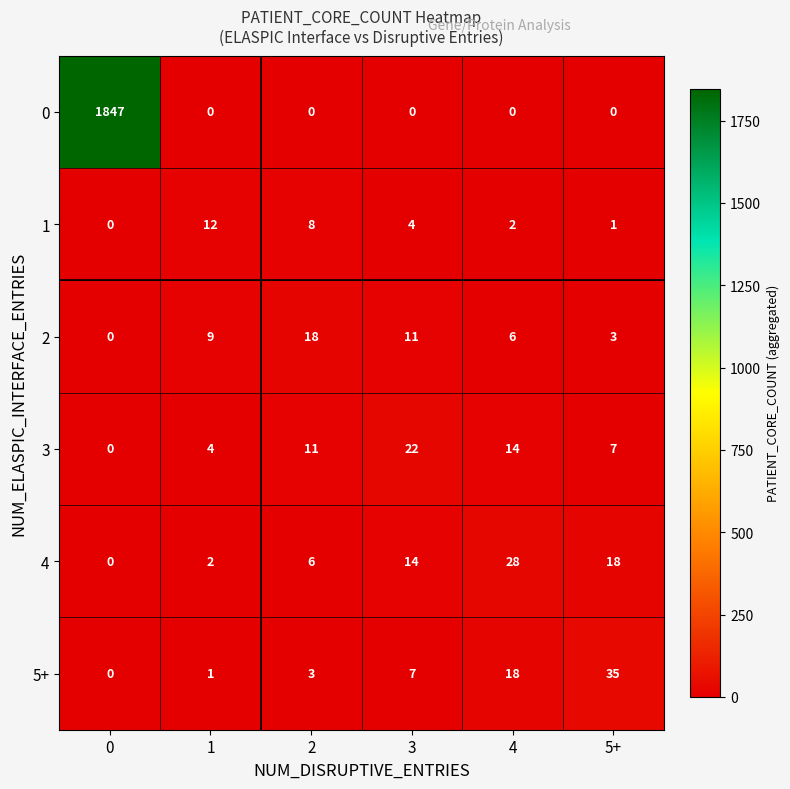

List the series in order of their peak value, highest first.

0, 5+, 4, 3, 2, 1